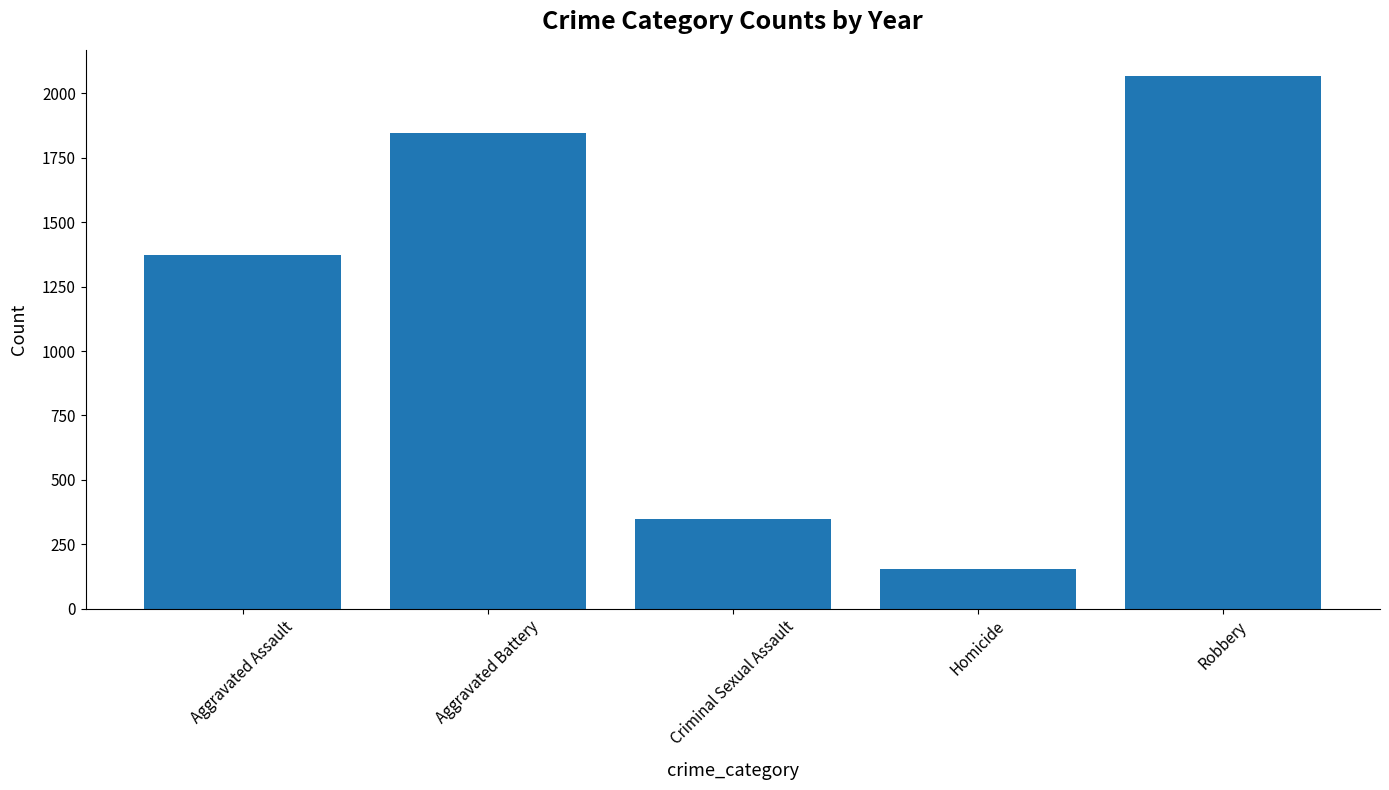

The value at Robbery is 2066. True or false?

True